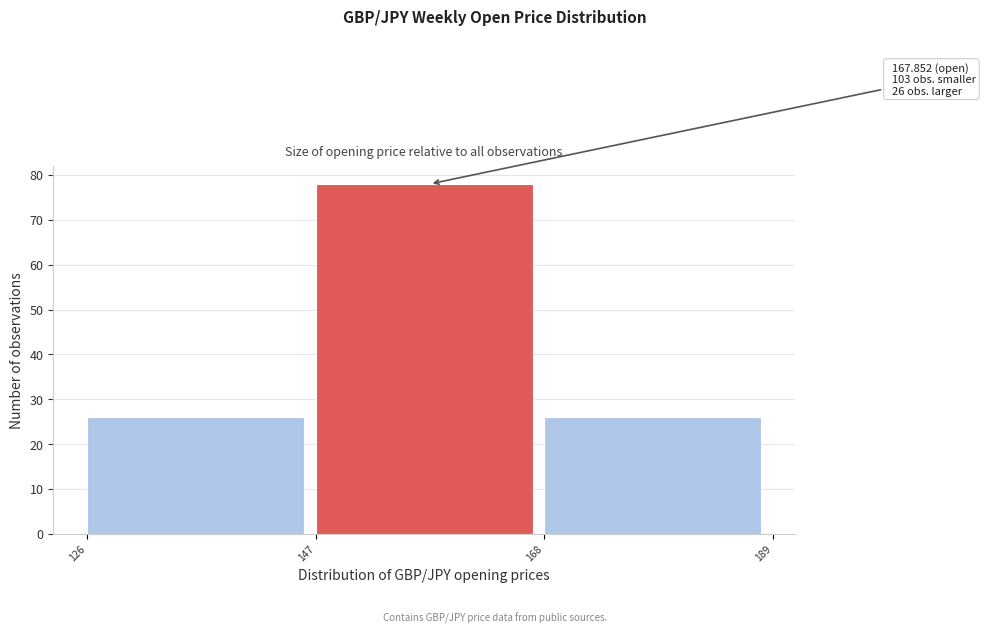

Over which range of the x-axis is the bar tallest?

147 to 168